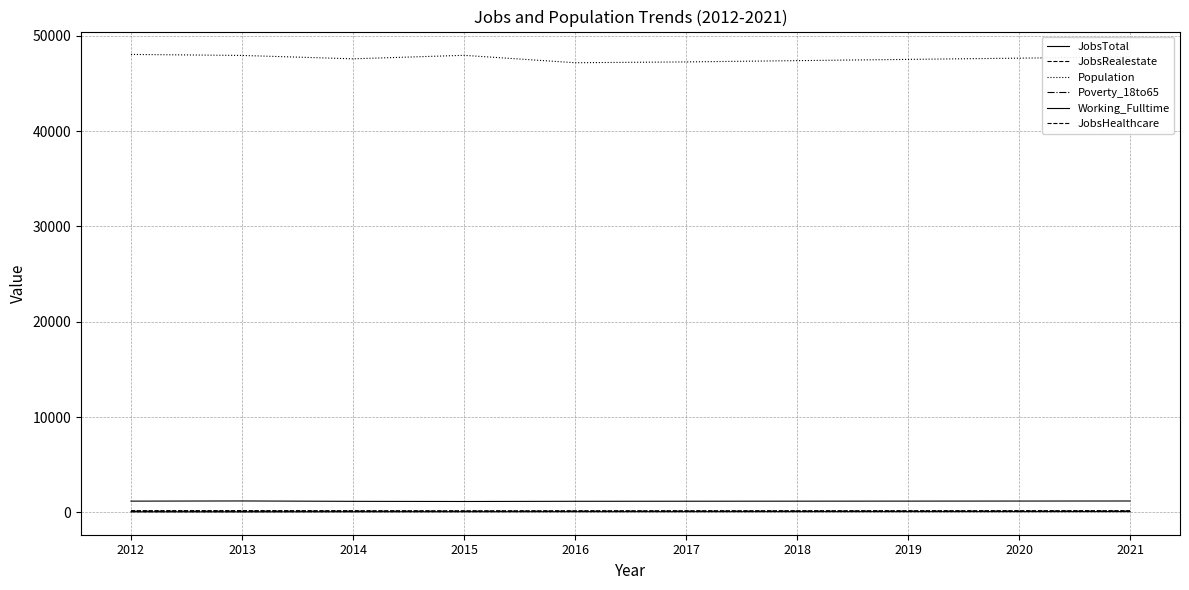

List the labels in order of Population value, largest first.

2012, 2015, 2013, 2021, 2020, 2014, 2019, 2018, 2017, 2016